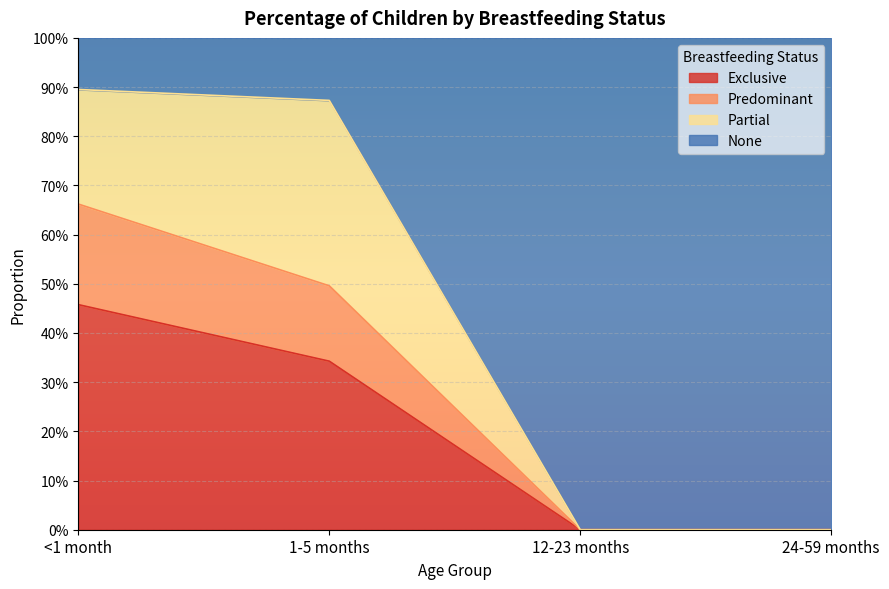

True or false: Exclusive and Predominant cross at least once.

False